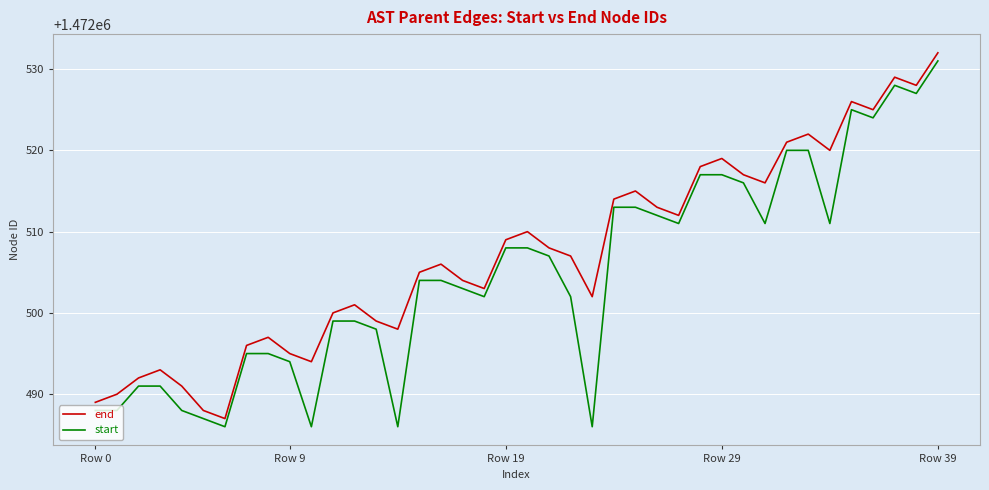

Reading right to left, list all the values displayed in this chart.

end: 1472532	1472528	1472529	1472525	1472526	1472520	1472522	1472521	1472516	1472517	1472519	1472518	1472512	1472513	1472515	1472514	1472502	1472507	1472508	1472510	1472509	1472503	1472504	1472506	1472505	1472498	1472499	1472501	1472500	1472494	1472495	1472497	1472496	1472487	1472488	1472491	1472493	1472492	1472490	1472489
start: 1472531	1472527	1472528	1472524	1472525	1472511	1472520	1472520	1472511	1472516	1472517	1472517	1472511	1472512	1472513	1472513	1472486	1472502	1472507	1472508	1472508	1472502	1472503	1472504	1472504	1472486	1472498	1472499	1472499	1472486	1472494	1472495	1472495	1472486	1472487	1472488	1472491	1472491	1472488	1472488